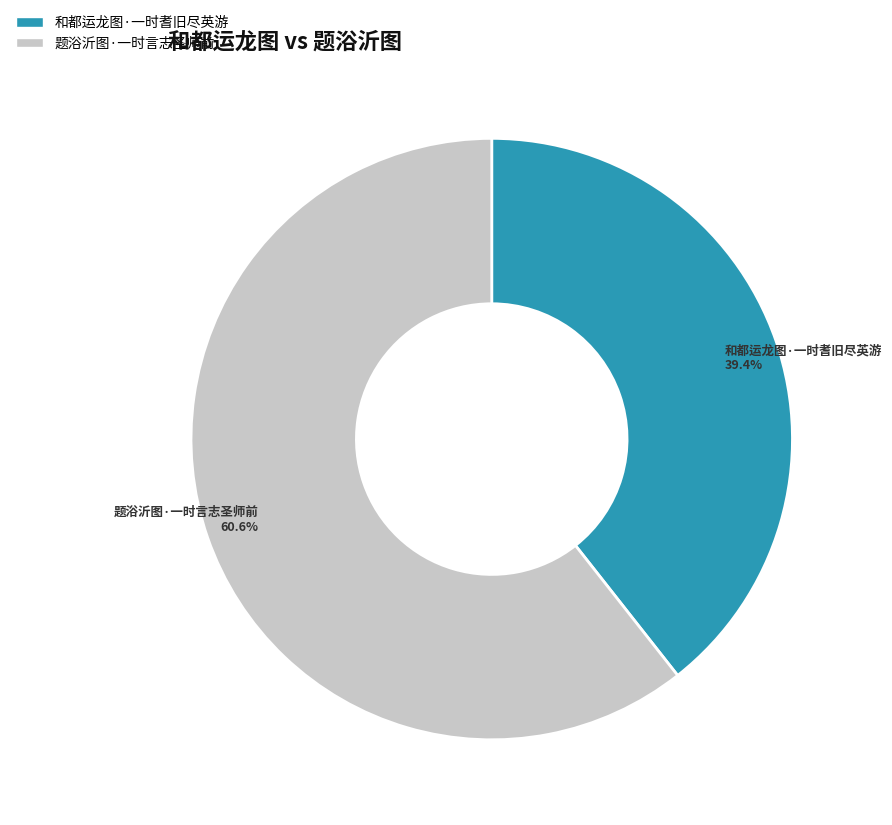

To the nearest percent, what portion does 和都运龙图·一时耆旧尽英游 represent?

39%